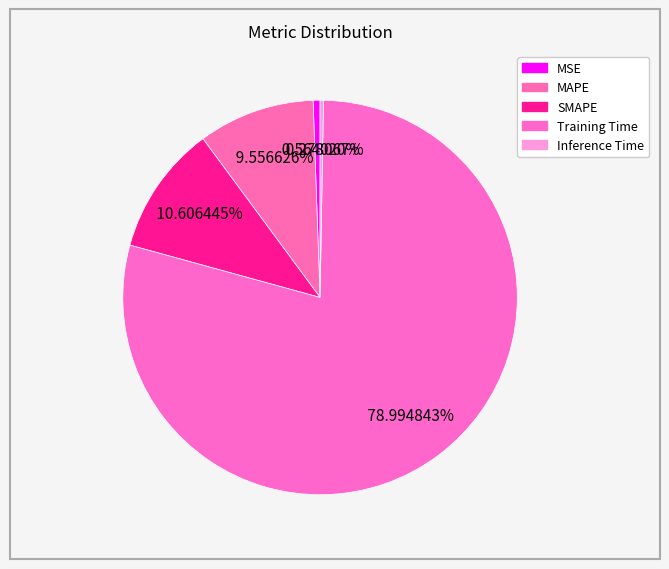

How many segments does this pie chart have?

5